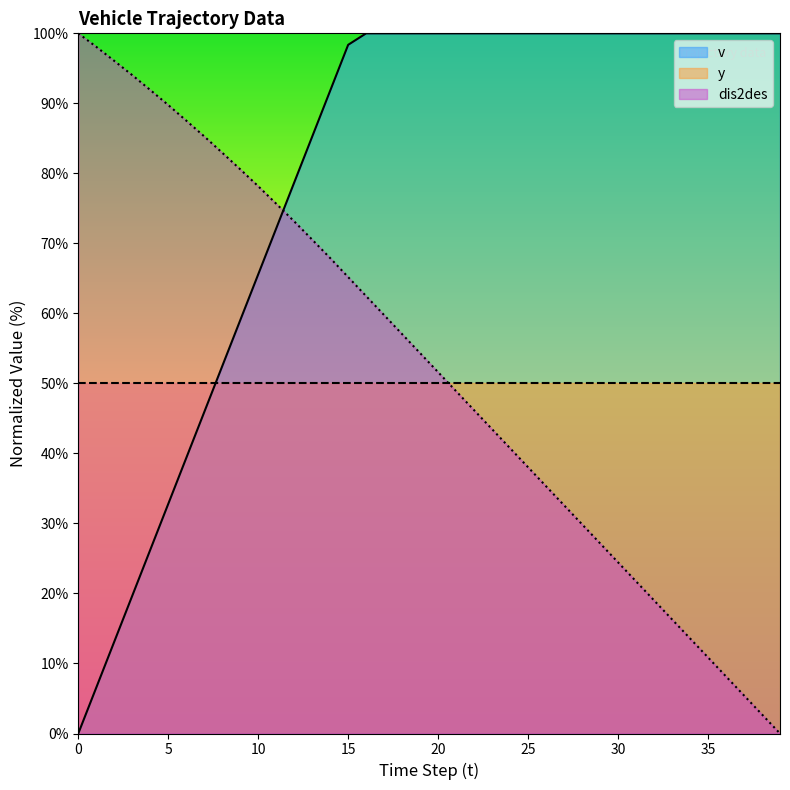

Is the value of v at 36 greater than the value of dis2des at 9?

Yes